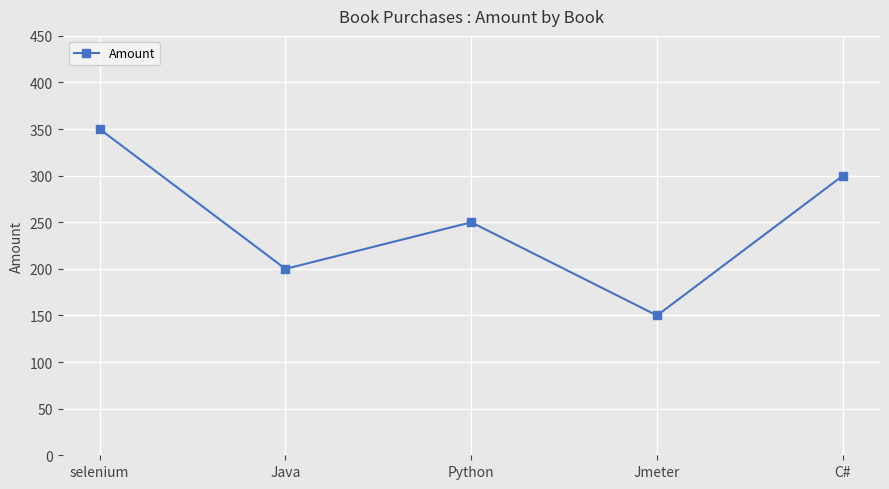

Which has a higher value, C# or Java?

C#